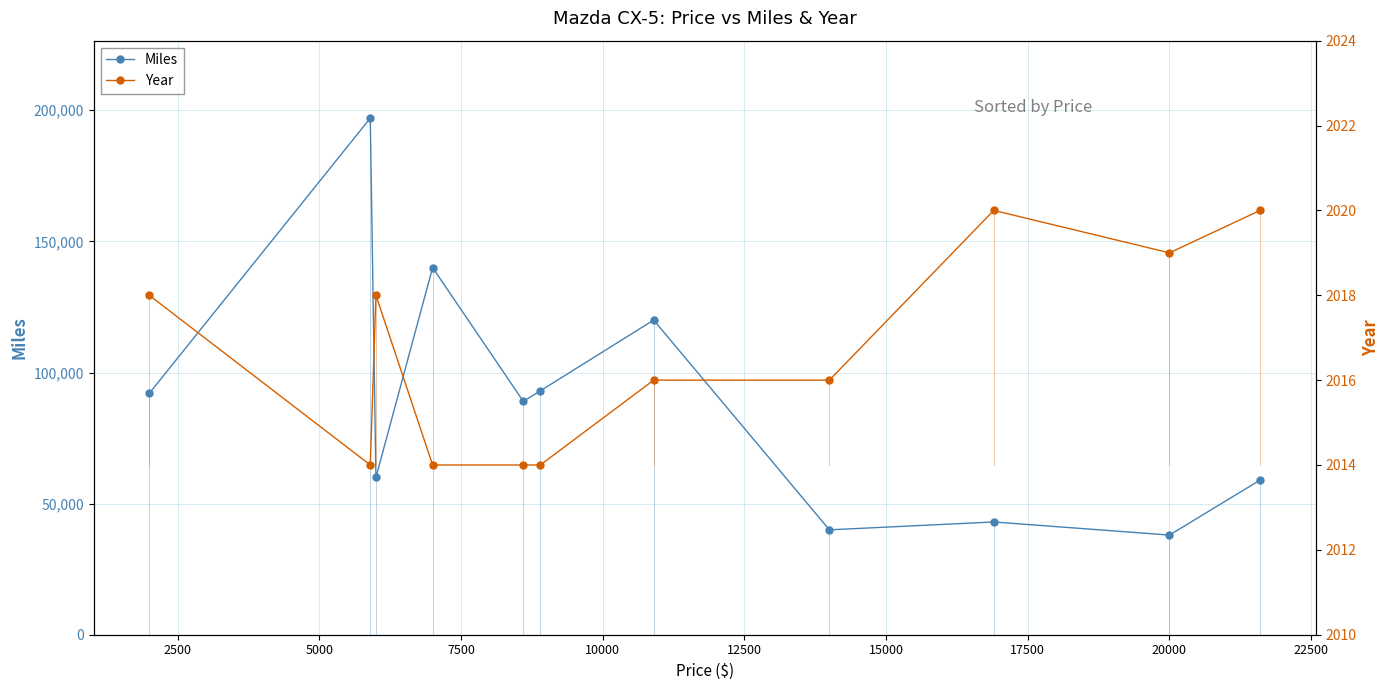

True or false: Miles and Year cross at least once.

False